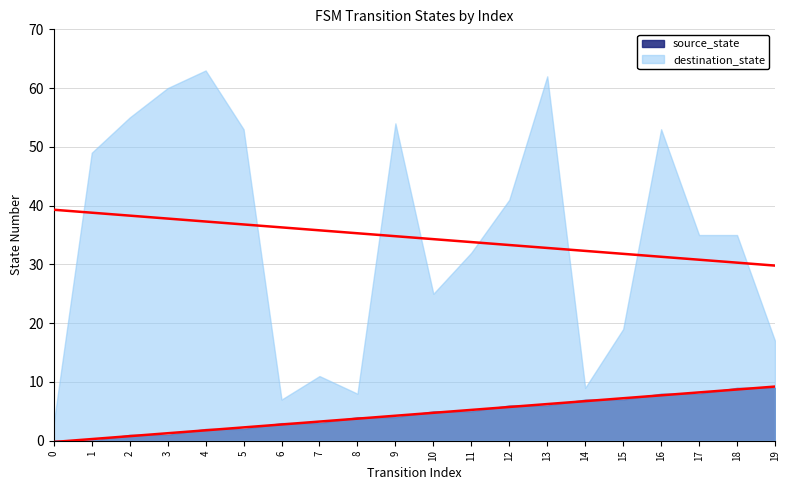

What is the difference between the values at 6 and 4?

1.0